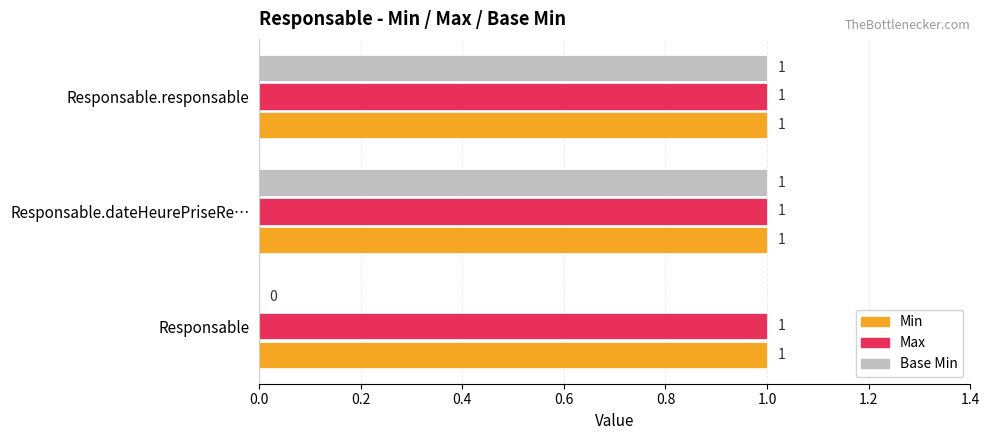

Where is Base Min nearest to the value 0?

Responsable